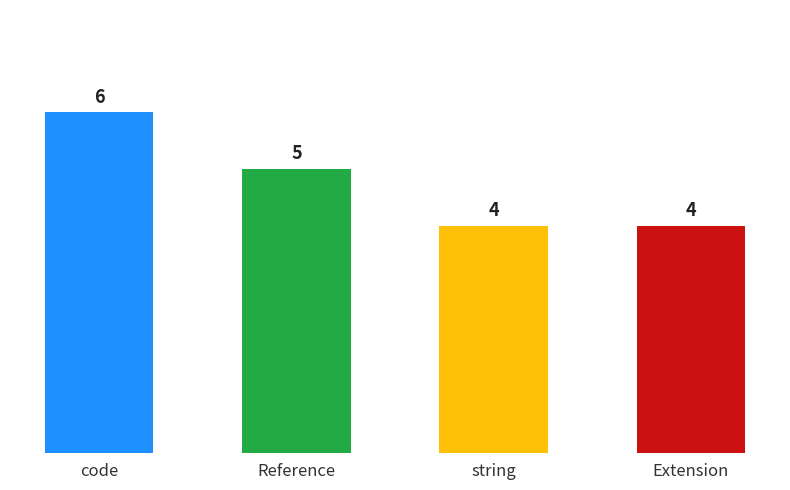

True or false: Base Min has a value of 0 at Narrative.

False